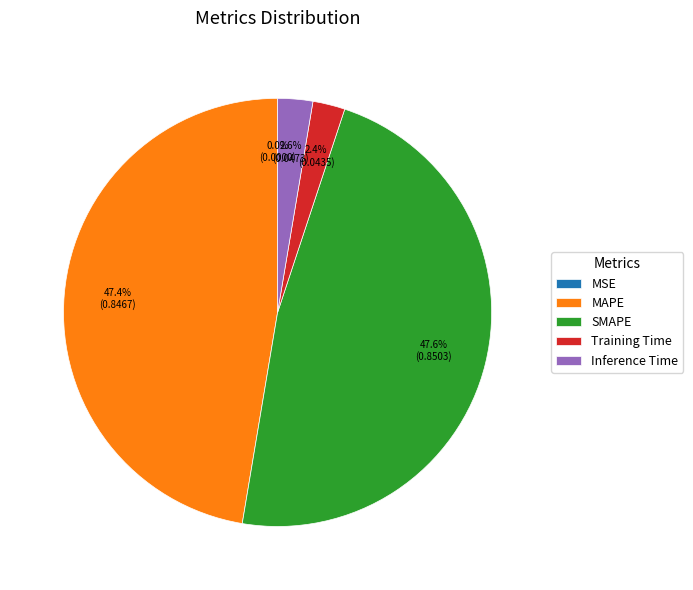

Does any single category account for the majority?

No